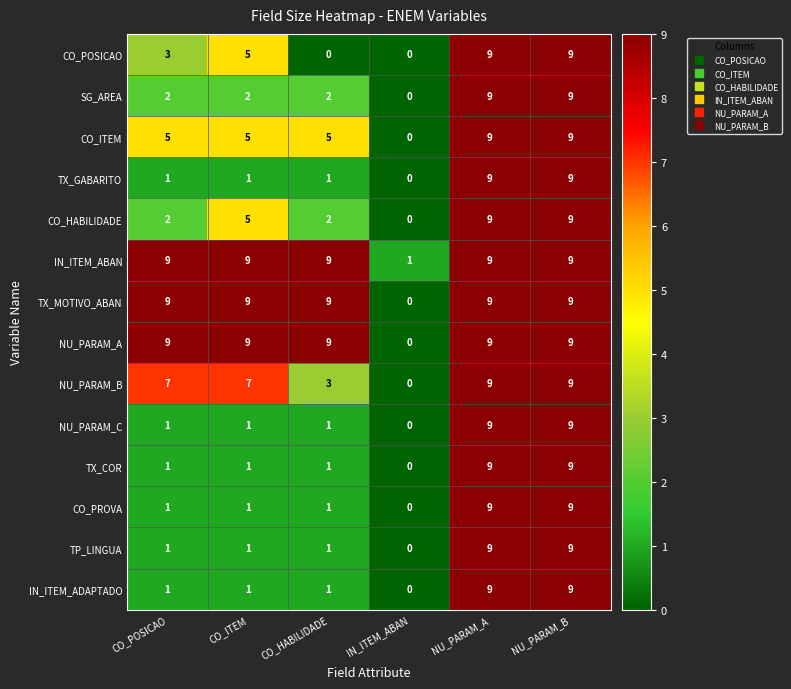

True or false: IN_ITEM_ADAPTADO has a value of 1 at CO_POSICAO.

True